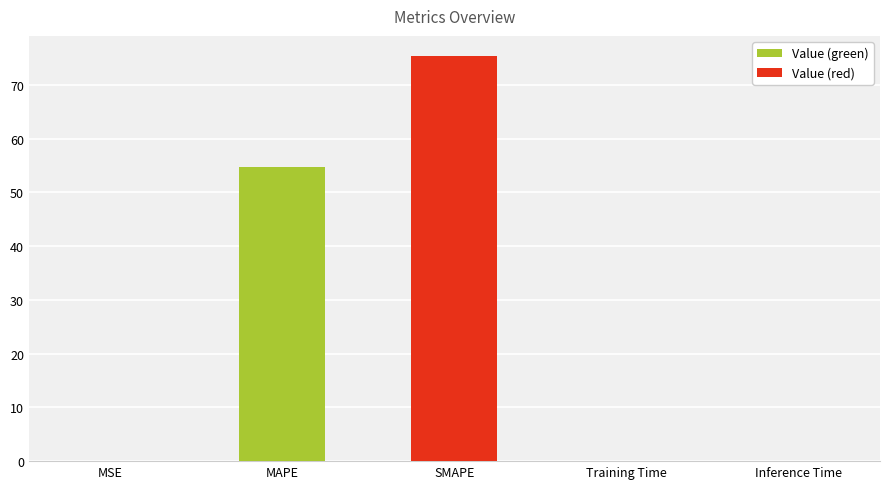

What is the ratio of the value at SMAPE to the value at MAPE?

1.4